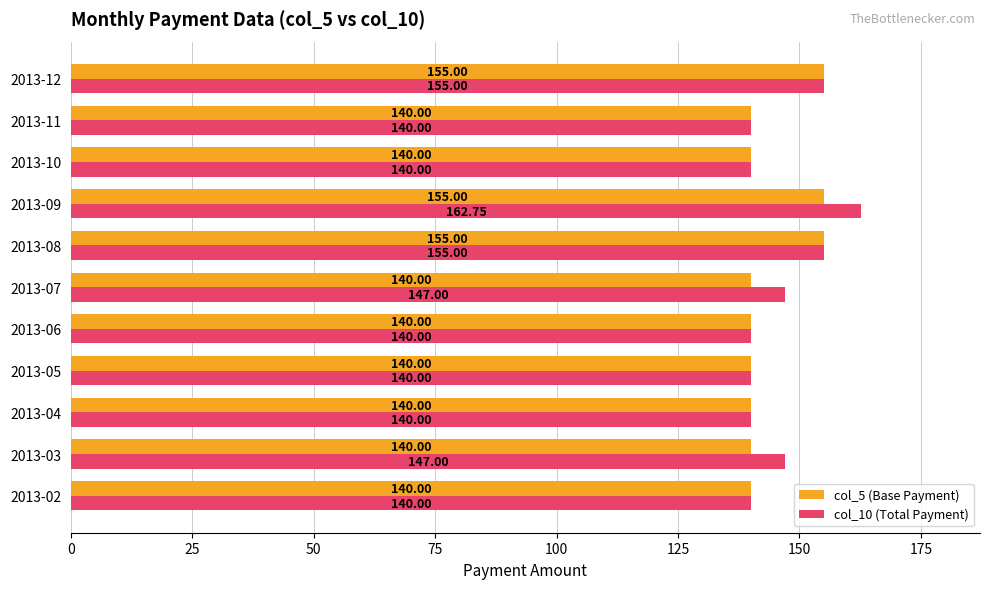

At how many categories does at least one series exceed 151?

3